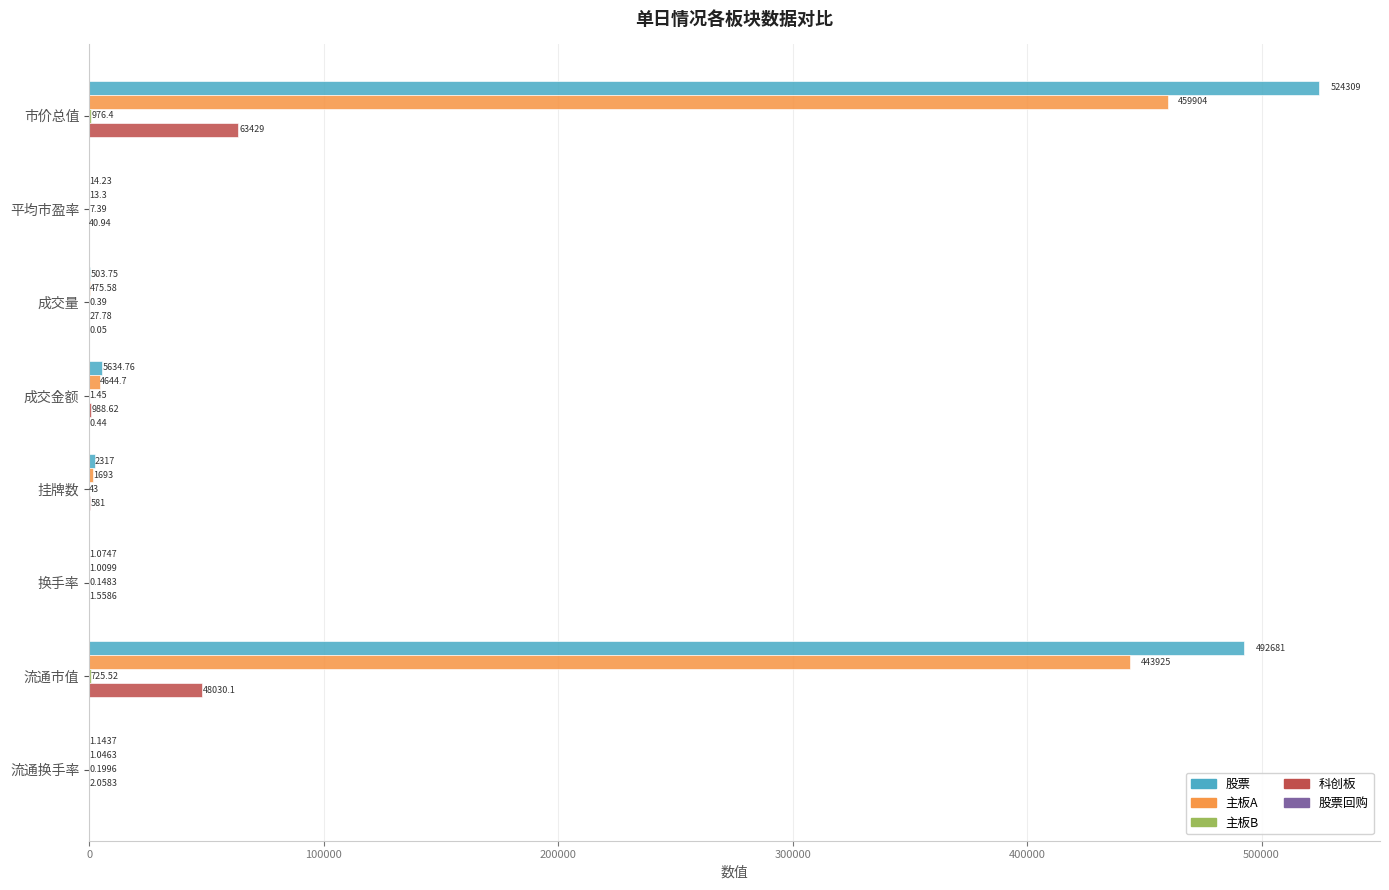

At which label is 科创板 closest to 31715?

流通市值